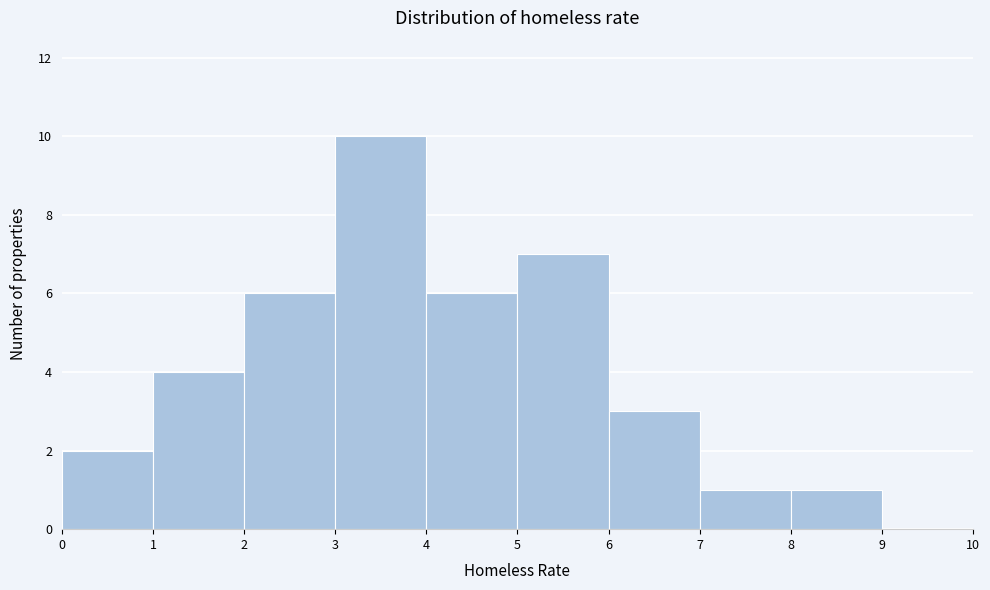

What is the height of the bar covering 4 to 5 on the x-axis? The values are not printed on the chart, so give them approximately, as read against the axis.

6